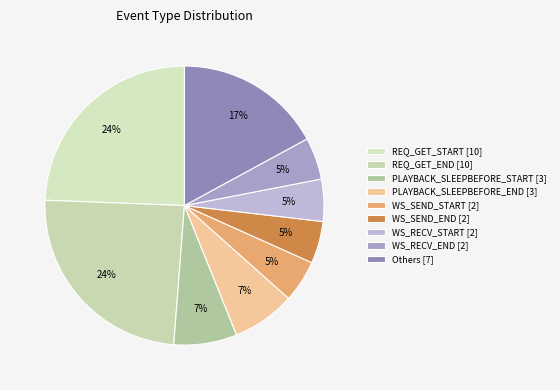

How many slices are in this pie chart?

9